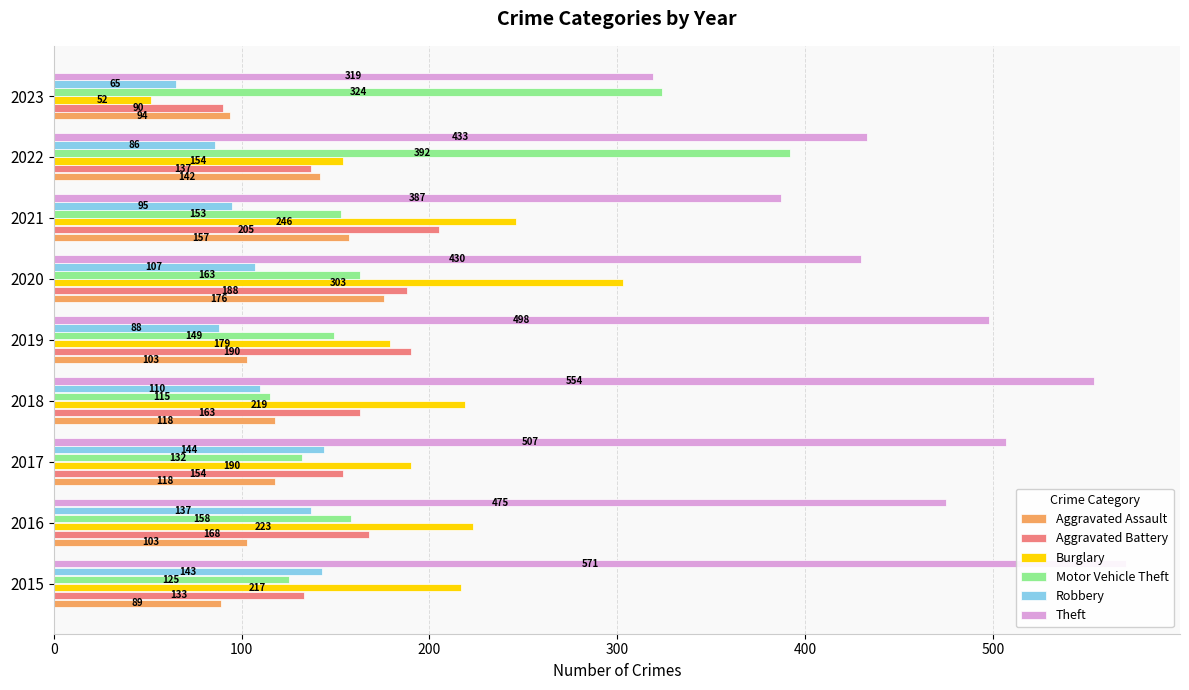

What position from the left is 8?

9